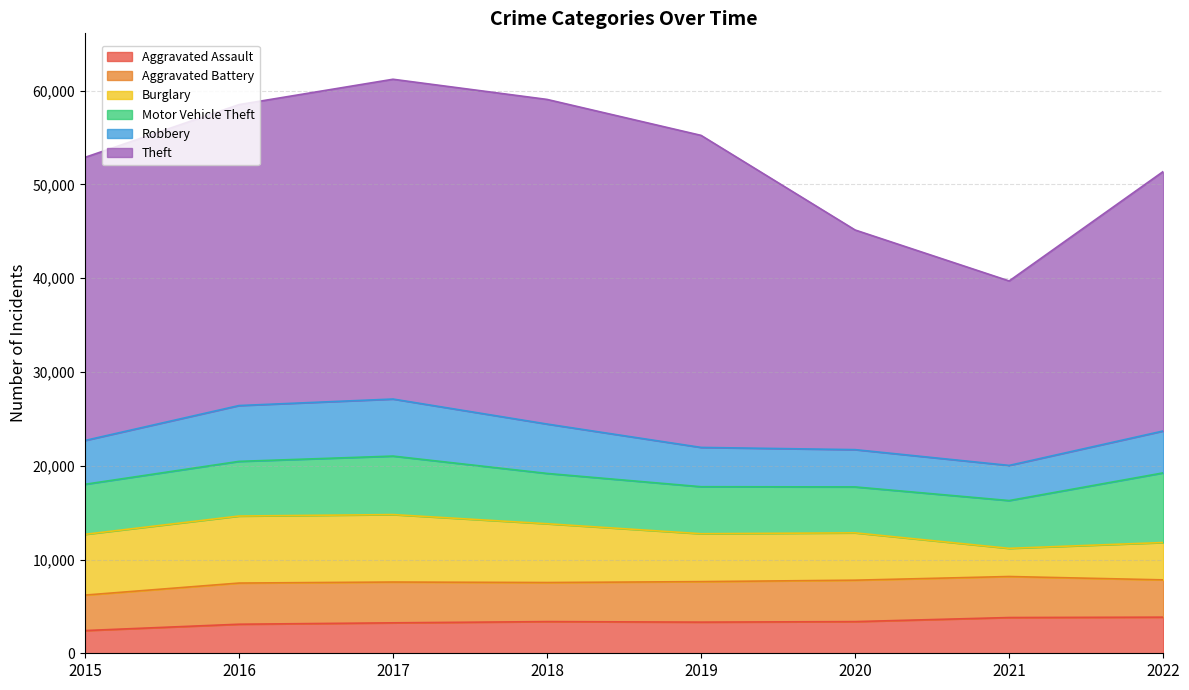

What is the approximate value of Robbery at 2020?

3975